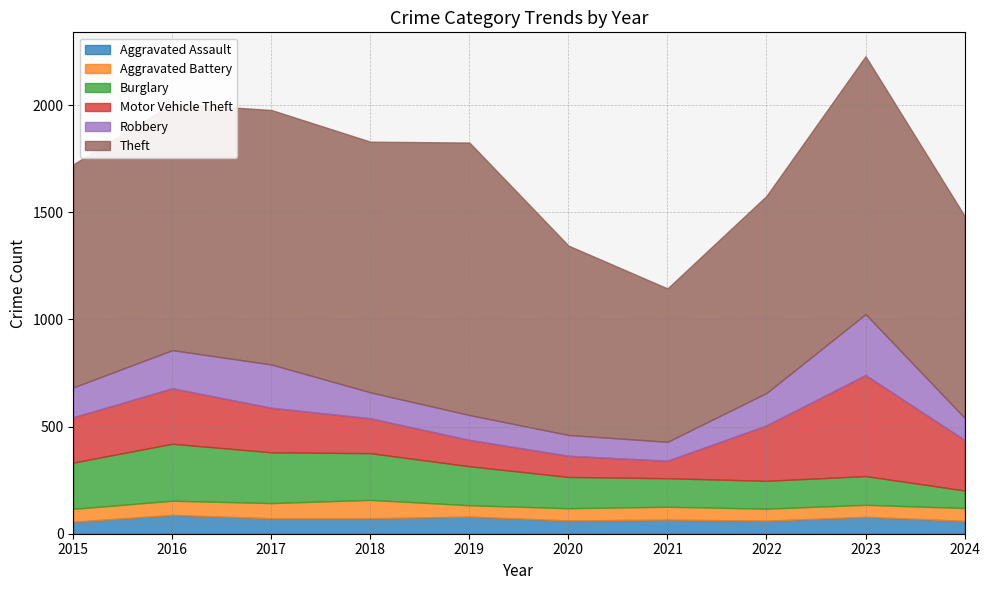

Between 2020 and 2024, which series saw the biggest shift?

Motor Vehicle Theft